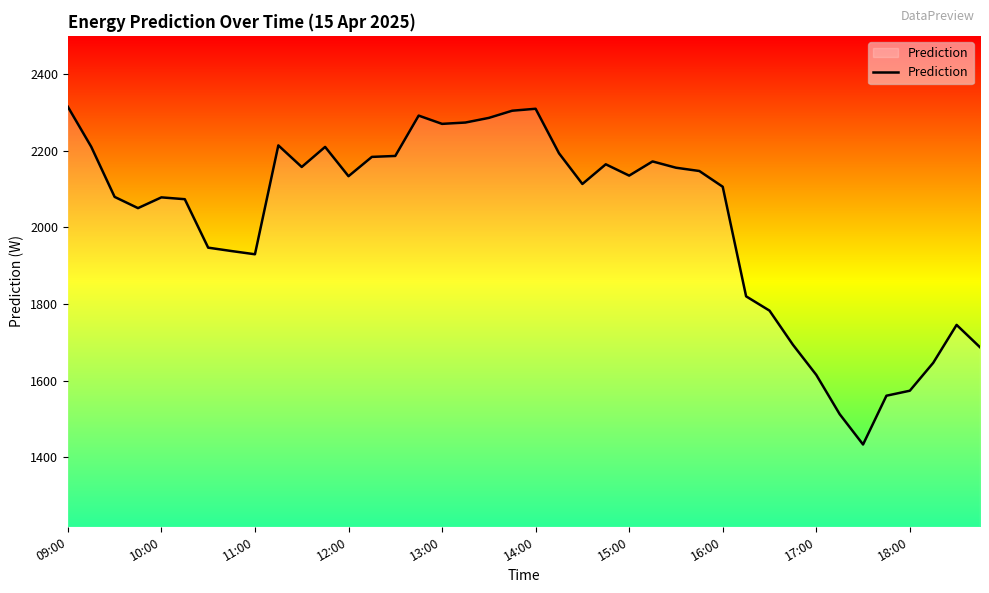

What is the maximum value shown in the chart?

2315.2